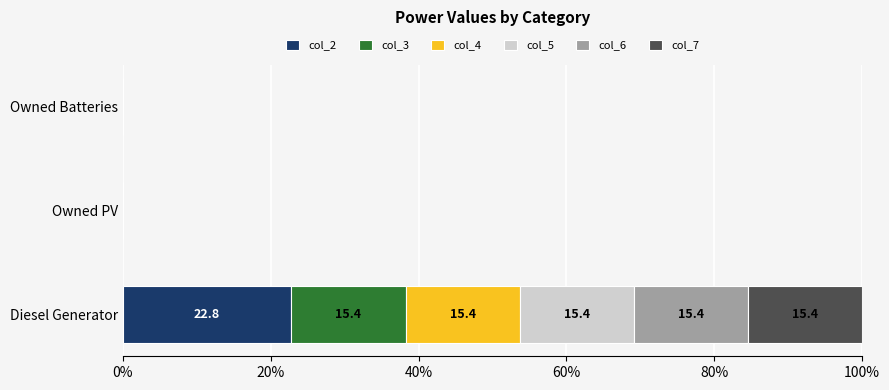

At which category is the sum across all series the highest?

Diesel Generator